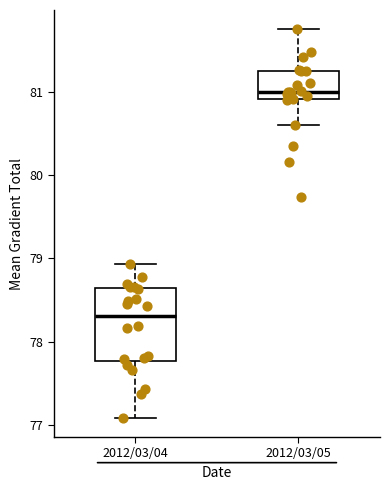

Which box is the tallest, from its lower edge to its upper edge?

2012/03/04